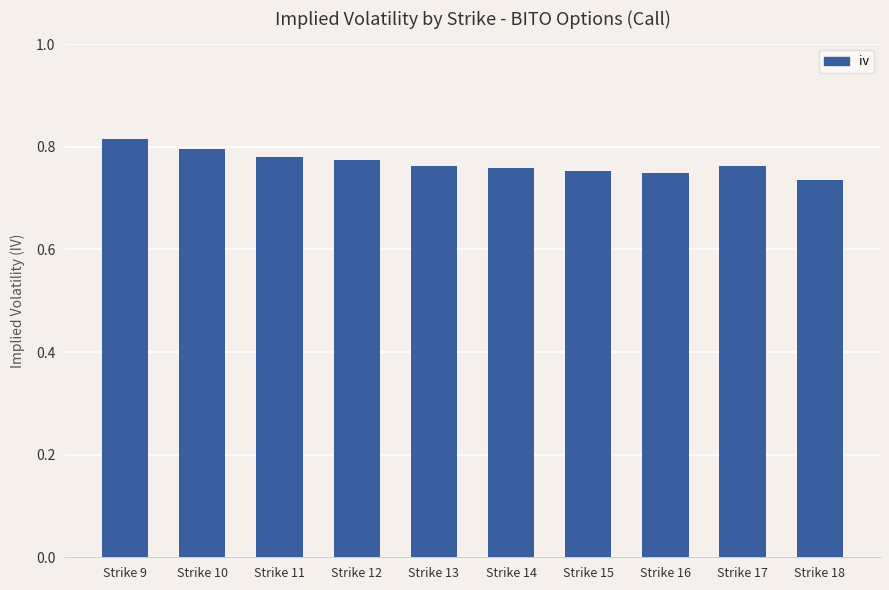

How many values are between 0 and 1?

10